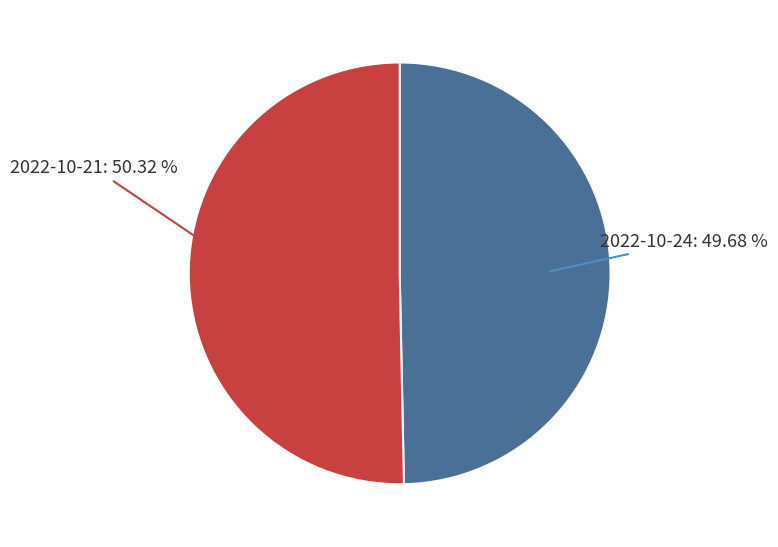

Does any single category account for the majority?

Yes